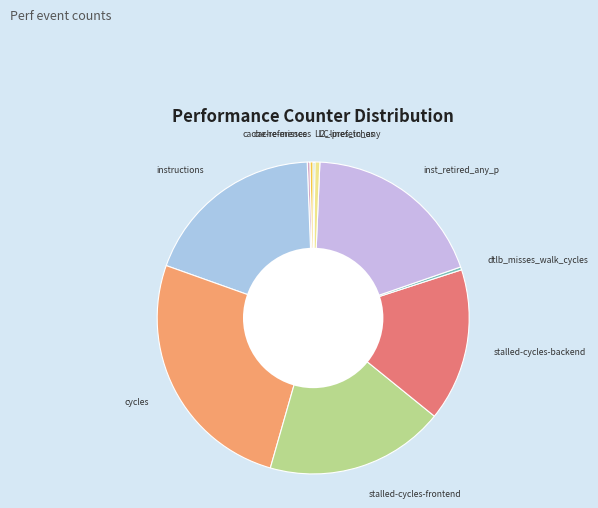

What is the largest slice in the pie chart?

cycles